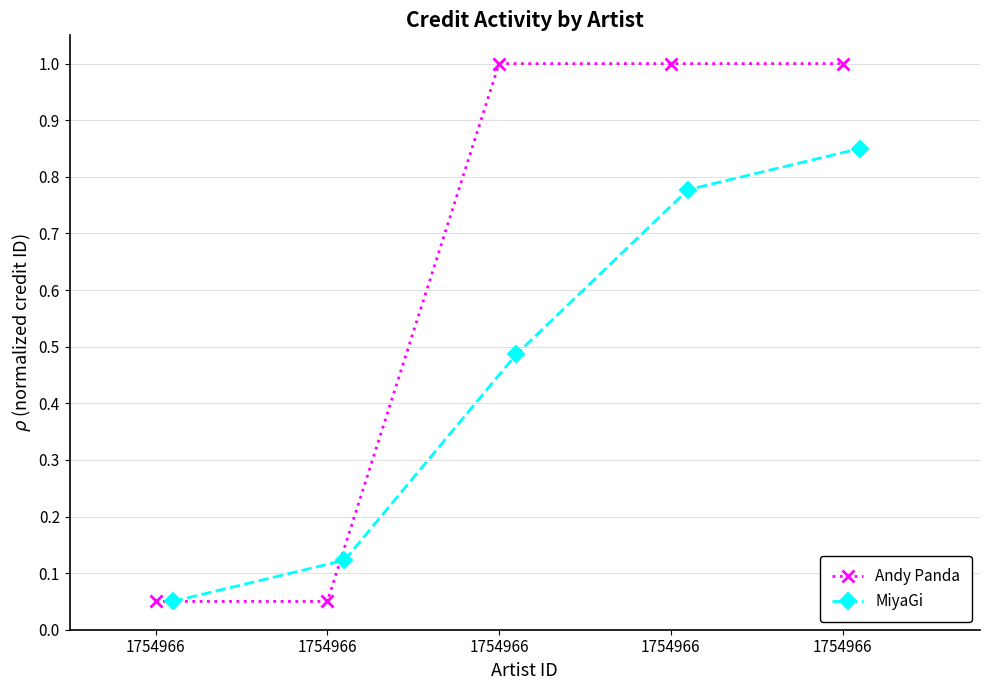

Which series has the widest spread of values?

Andy Panda